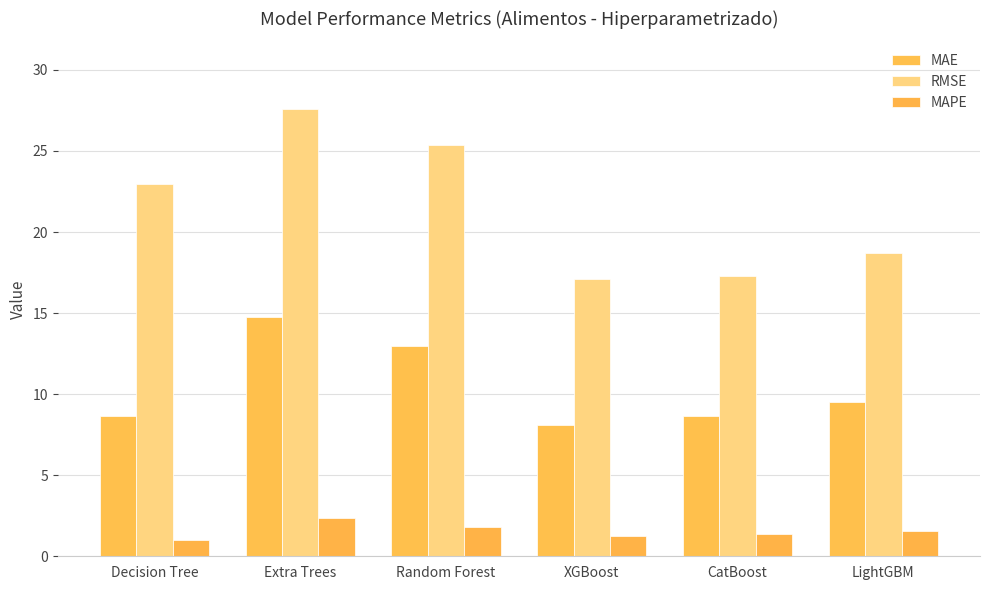

Which series has the widest spread of values?

RMSE